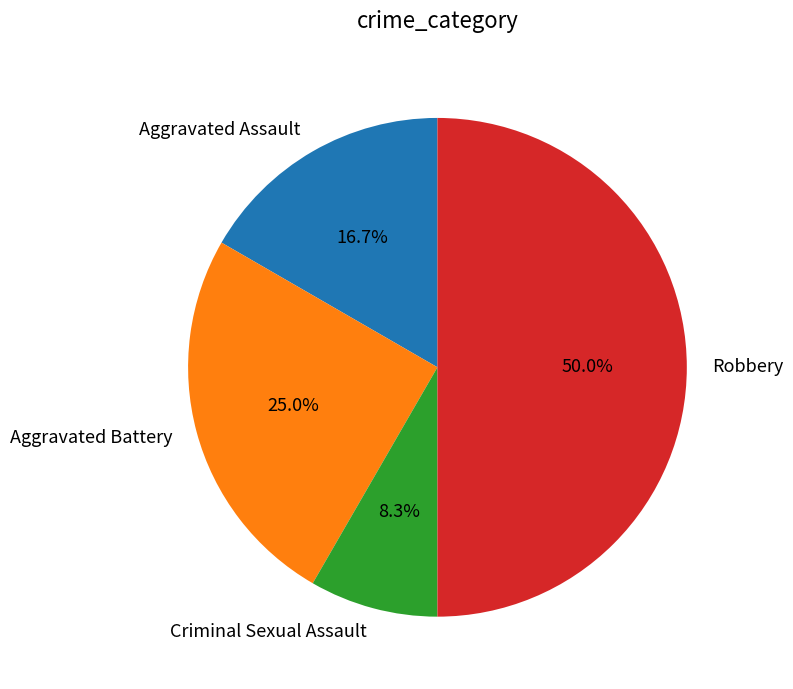

Combined, do Aggravated Battery and Criminal Sexual Assault account for over 50%?

No